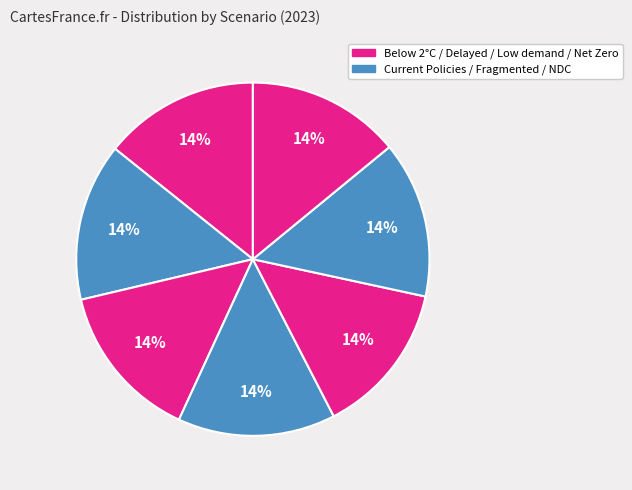

Count the number of slices in the pie.

7